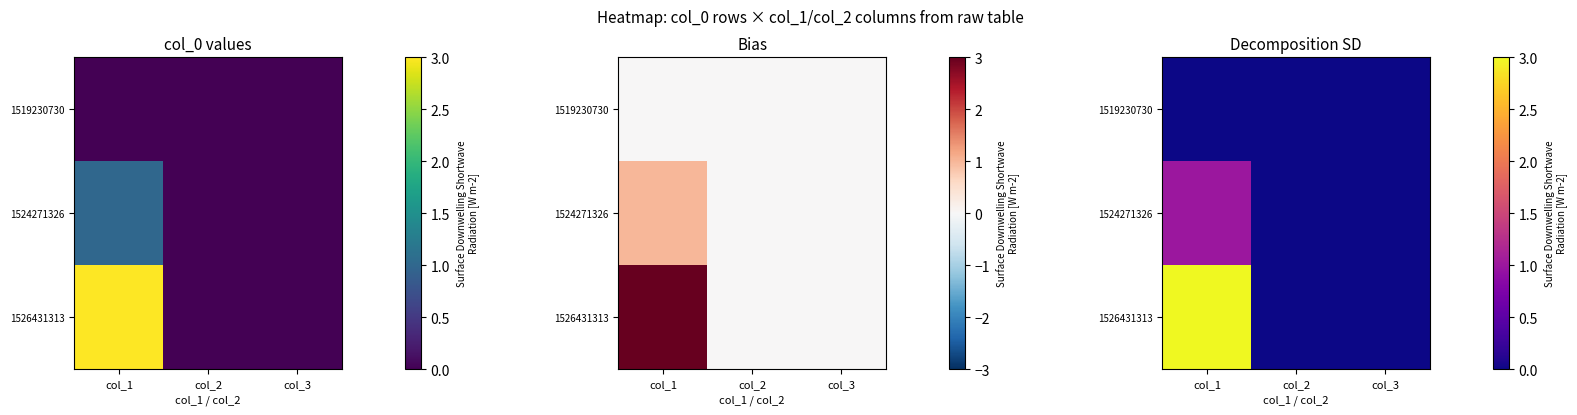

The 1524271326 series shows 2 at col_1. True or false?

False